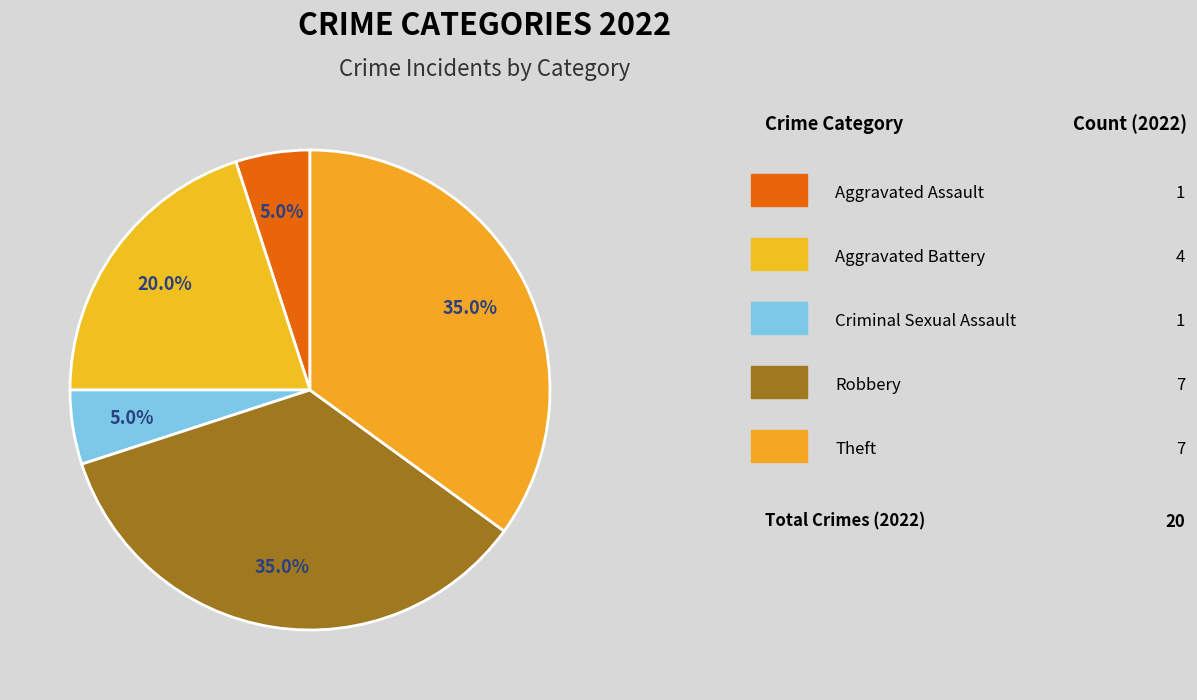

Which slice is the largest?

Robbery